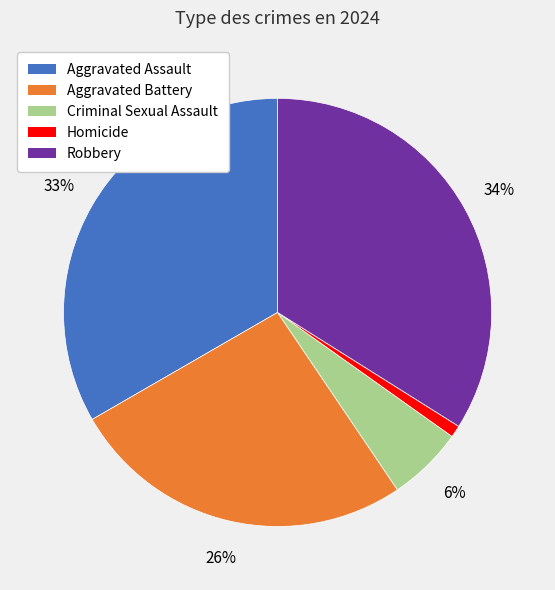

To the nearest percent, what is the difference between the Aggravated Battery and Homicide slice percentages?

25%